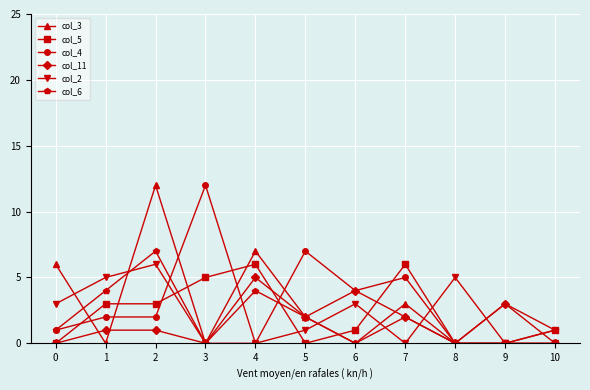

What value does the col_6 series have at 10?

1